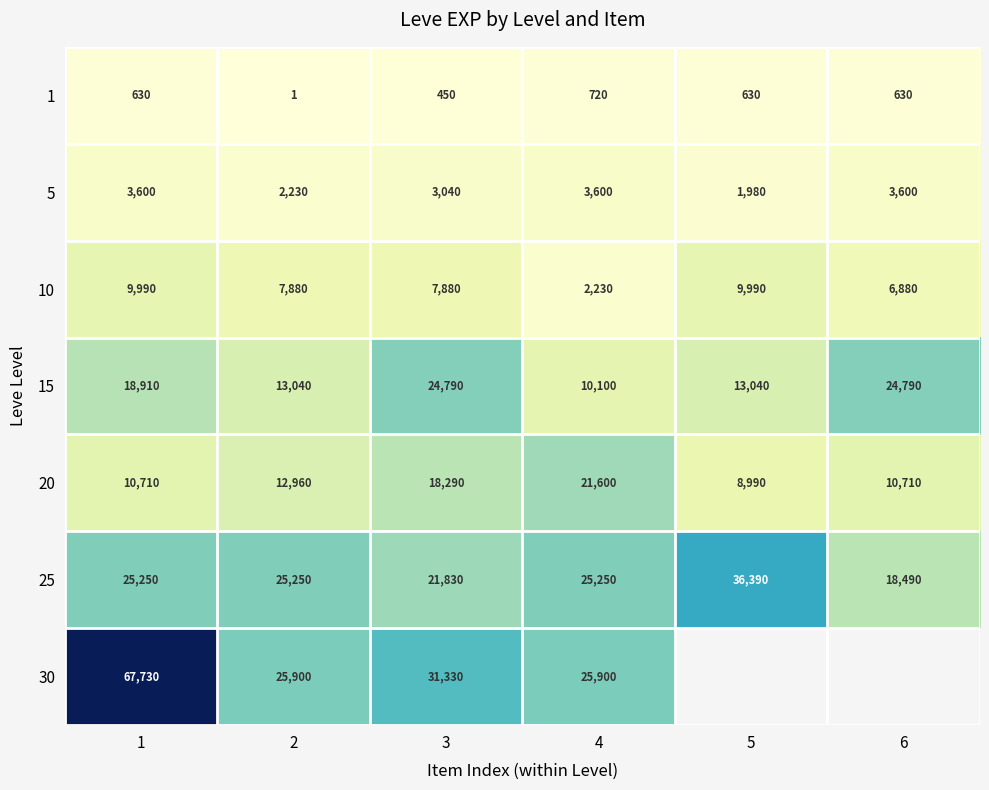

At 1, list the series in order from largest to smallest.

30, 25, 15, 20, 10, 5, 1